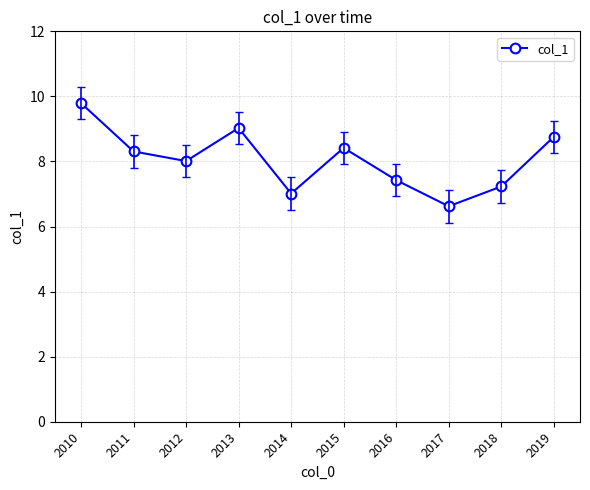

List the labels in order of value, smallest first.

2017, 2014, 2018, 2016, 2012, 2011, 2015, 2019, 2013, 2010